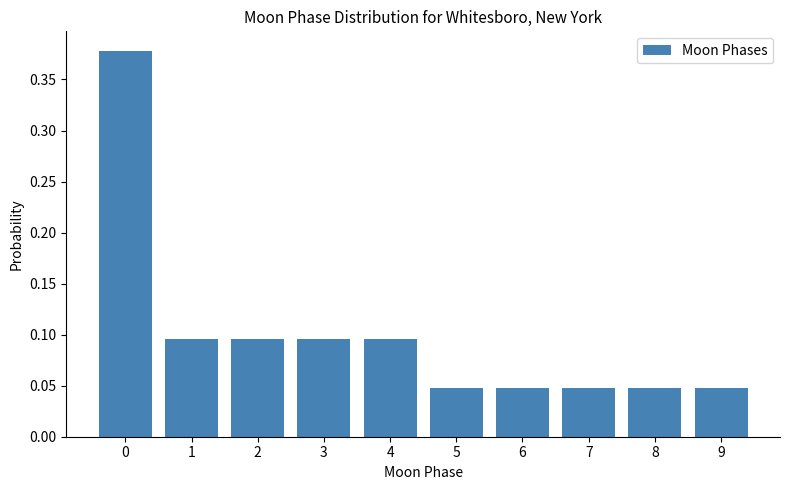

How many values are between 0 and 1?

10